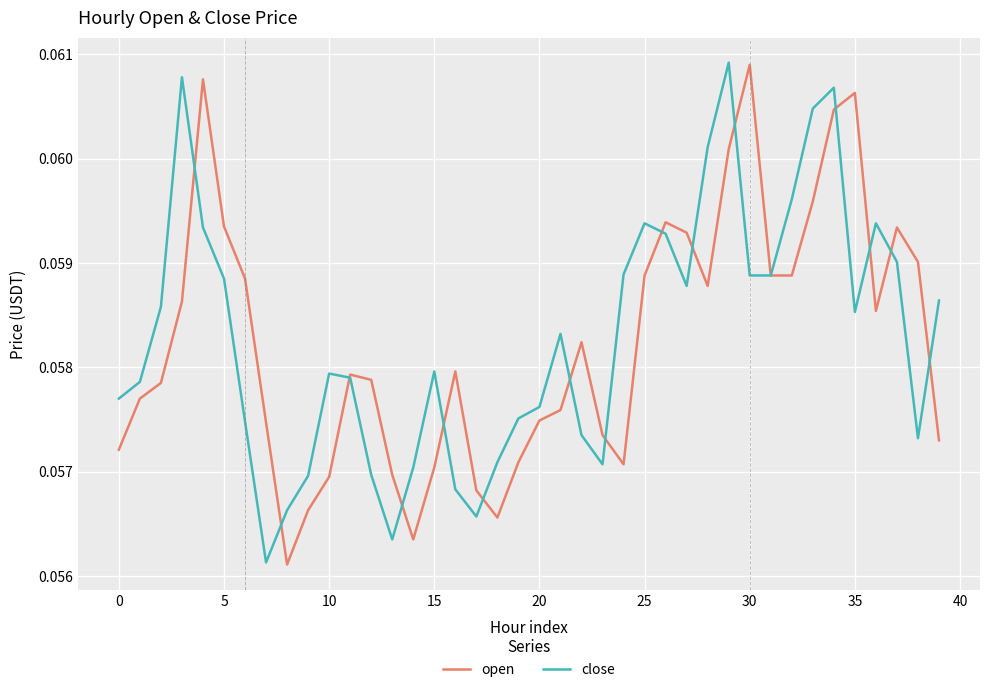

What is the smallest value displayed?

0.1